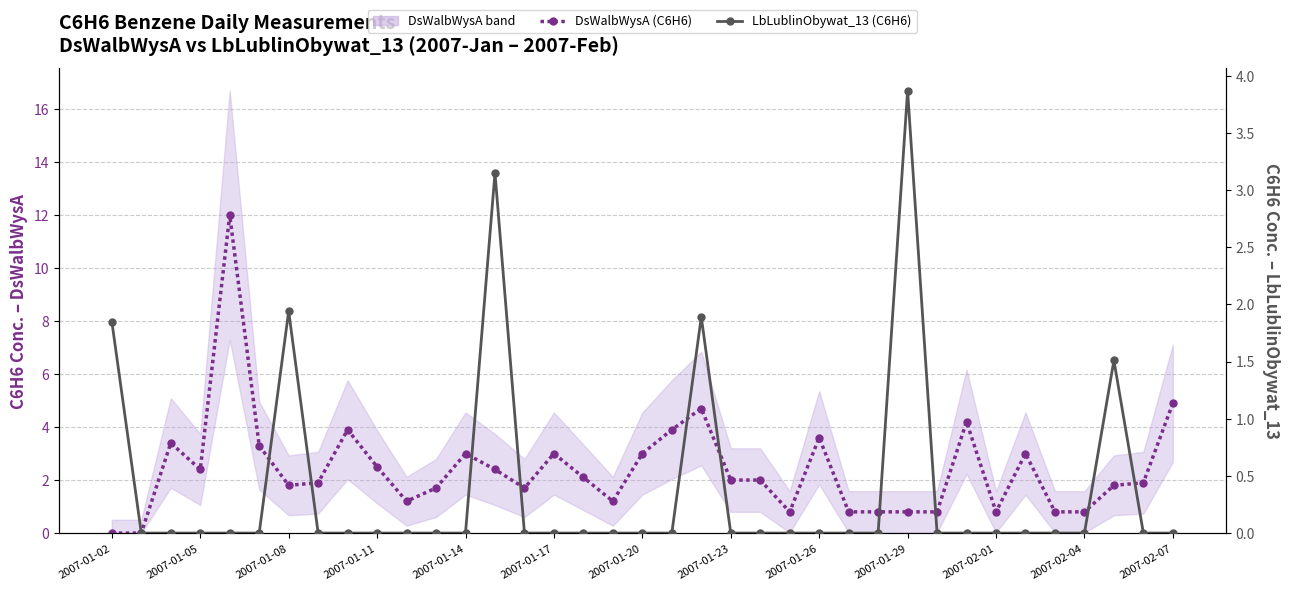

Which series has the widest spread of values?

DsWalbWysA (C6H6)